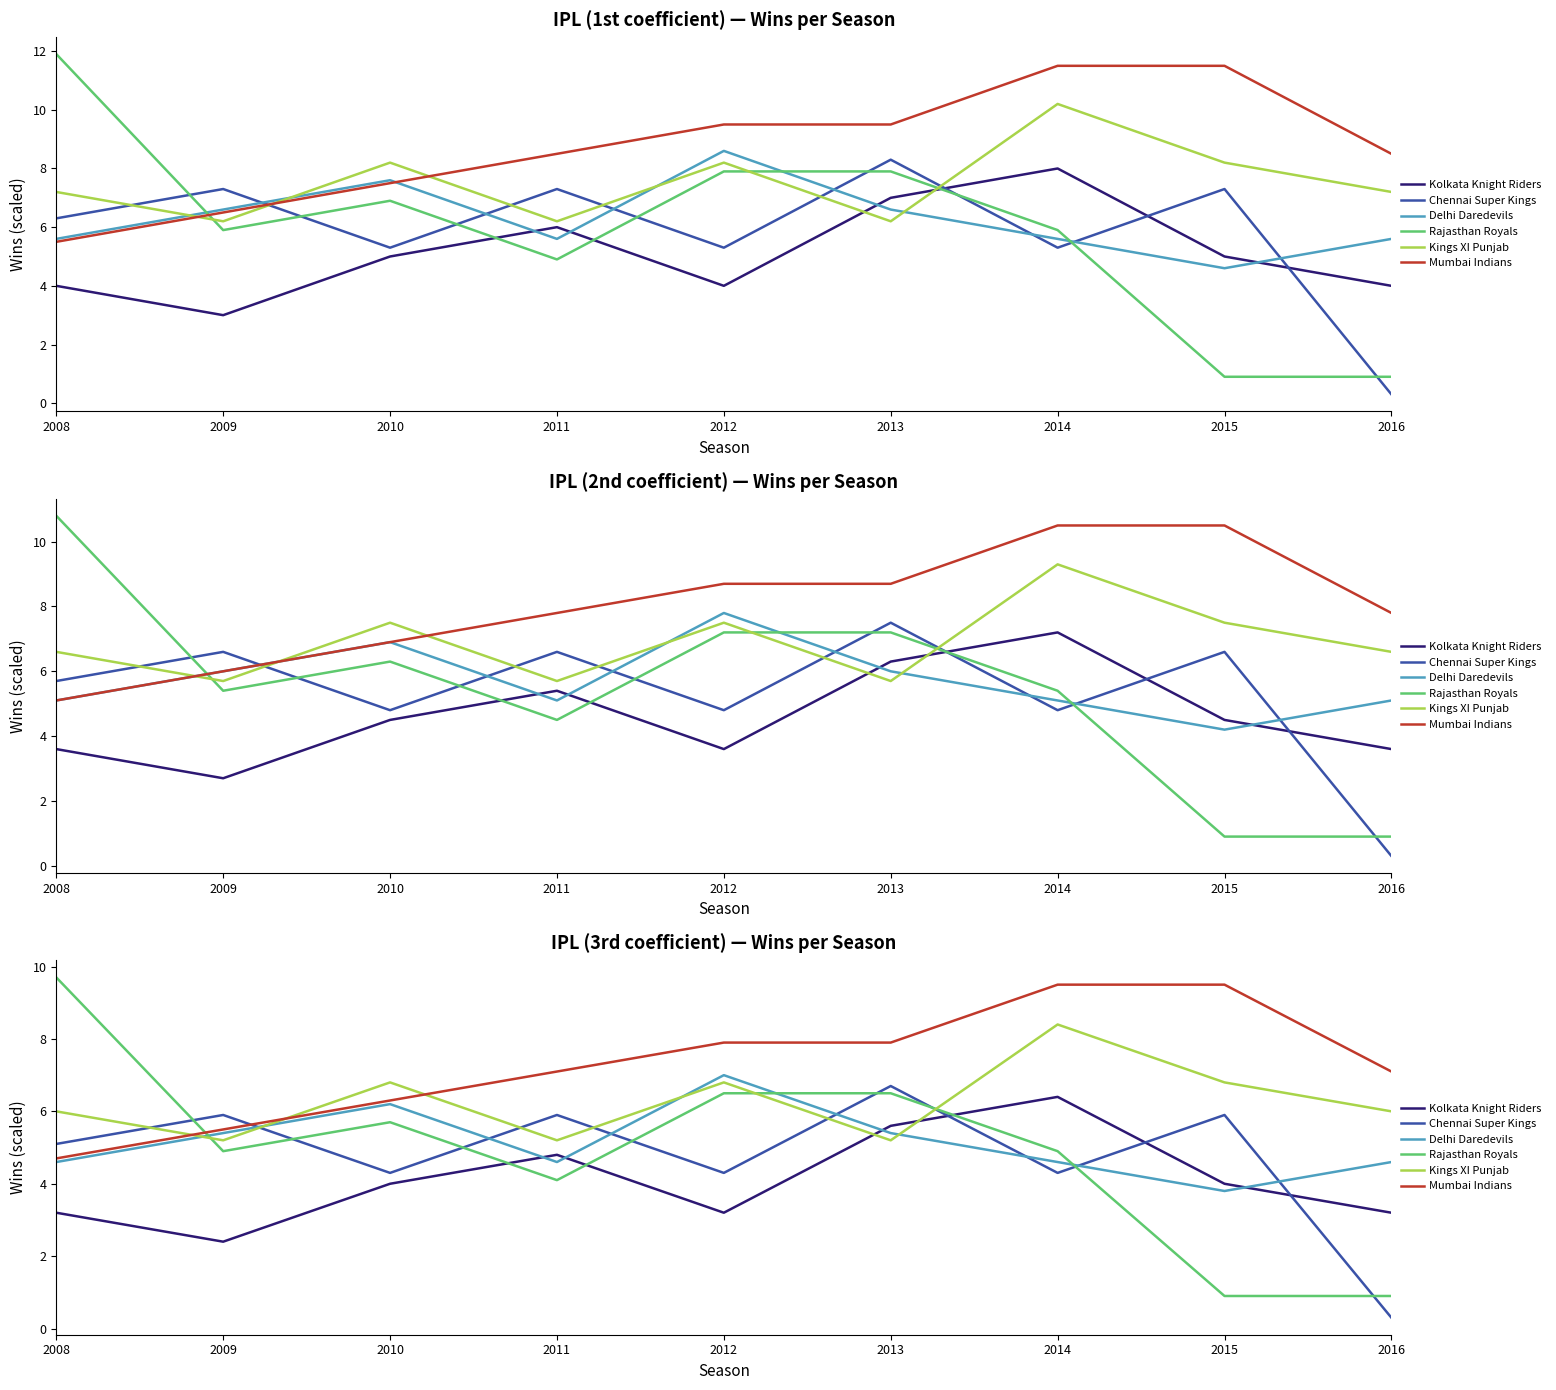

True or false: Kolkata Knight Riders has more than 1 points higher than both neighbors.

True